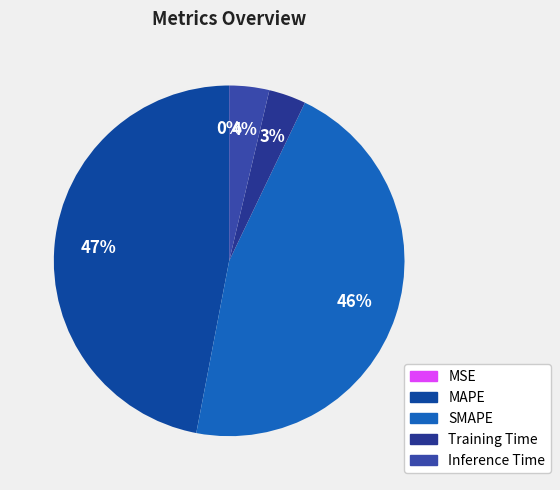

What percentage do Training Time and Inference Time together represent?

7.1%